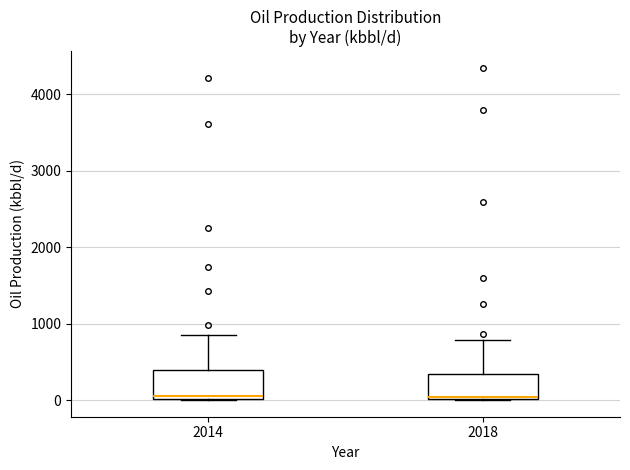

Where is the upper edge of the box at x = 2014 on the y-axis? The values are not printed on the chart, so give them approximately, as read against the axis.

400